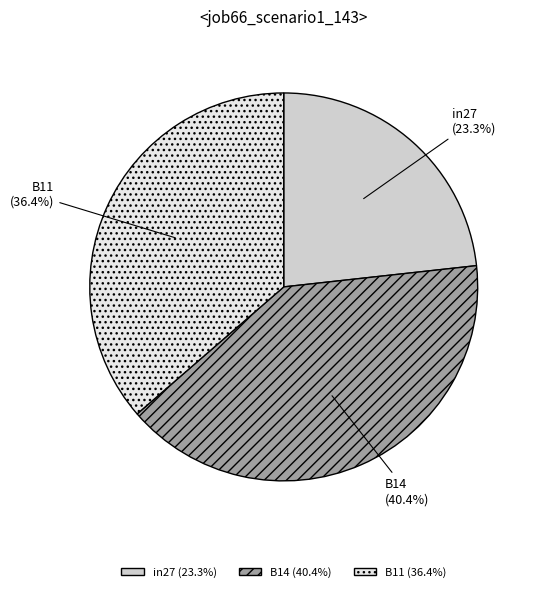

Is there a majority slice in this chart?

No